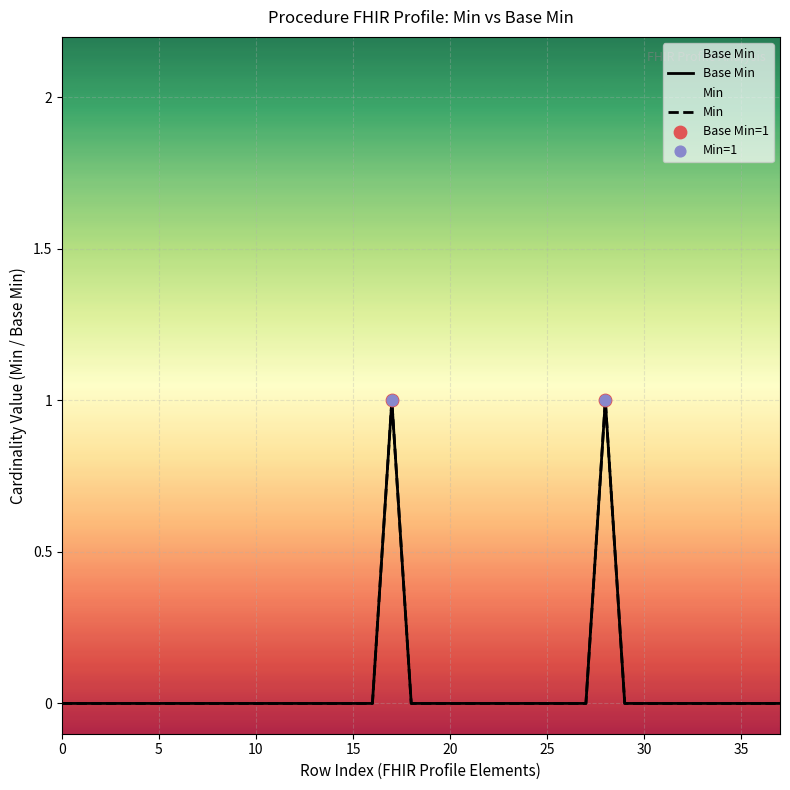

What is the change in value from 0 to 1?

+1